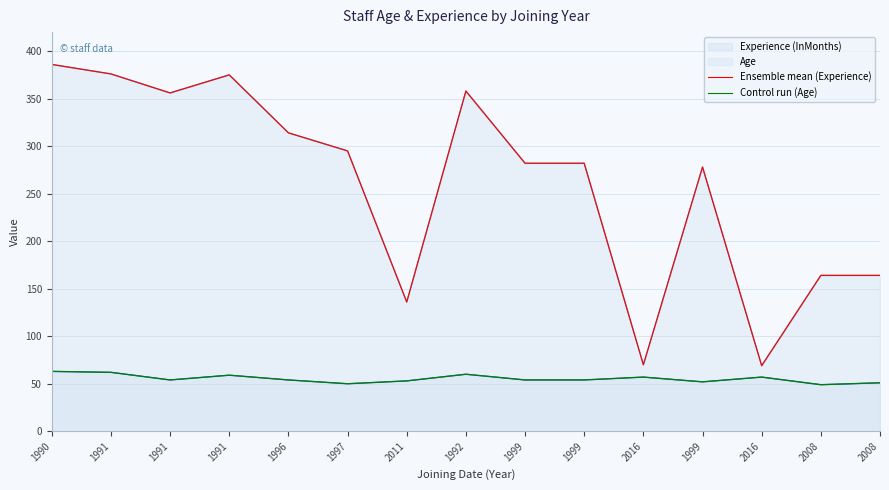

Reading left to right, extract all data points from this chart.

Ensemble mean (Experience): 386	376	356	375	314	295	136	358	282	282	70	278	69	164	164
Control run (Age): 63	62	54	59	54	50	53	60	54	54	57	52	57	49	51